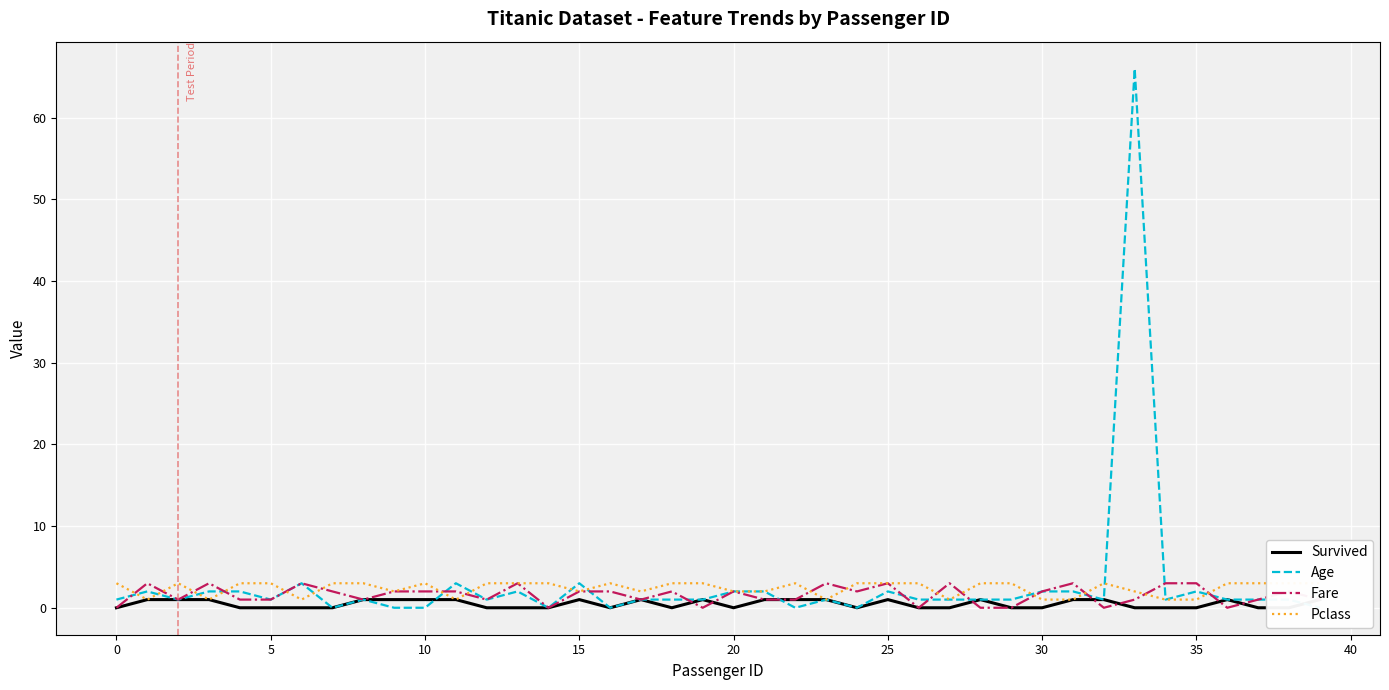

At 30, list the series in order from smallest to largest.

Survived, Age, Fare, Pclass